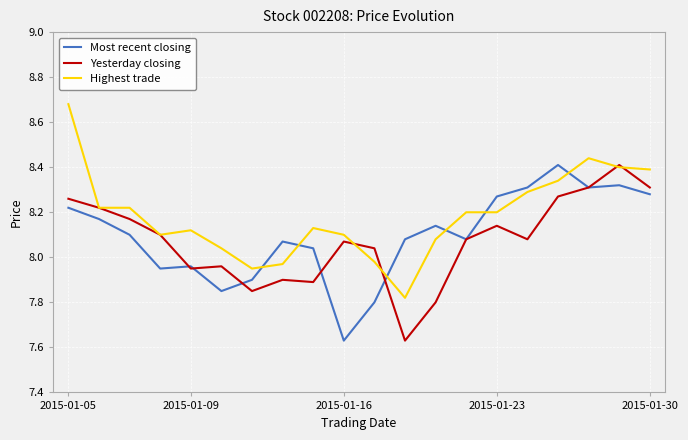

True or false: Highest trade and Yesterday closing intersect in this chart.

True